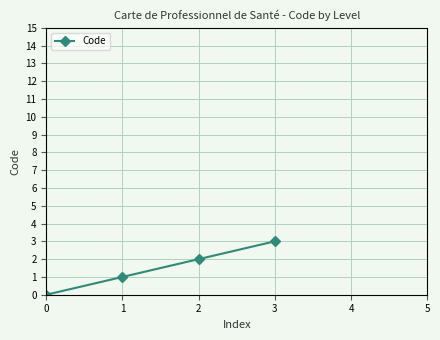

The value at 0 is -1. True or false?

False